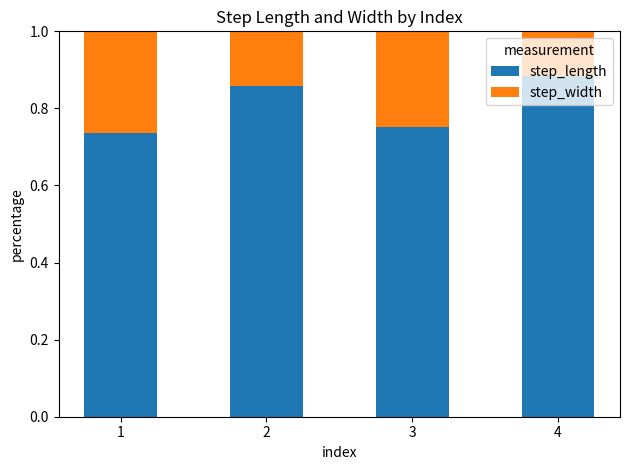

What are all the series names shown in the legend?

step_length, step_width